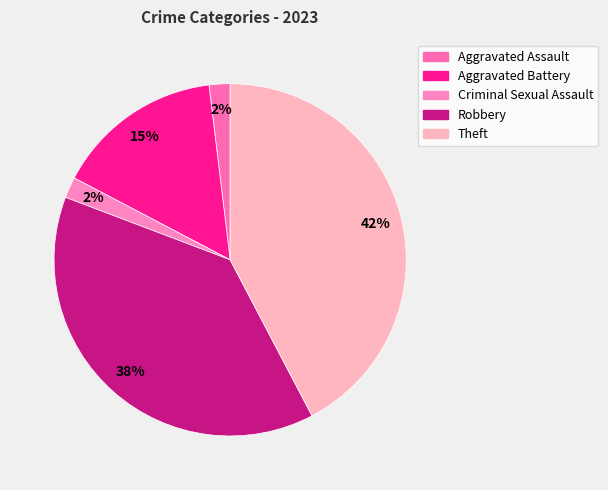

Count the number of slices in the pie.

5